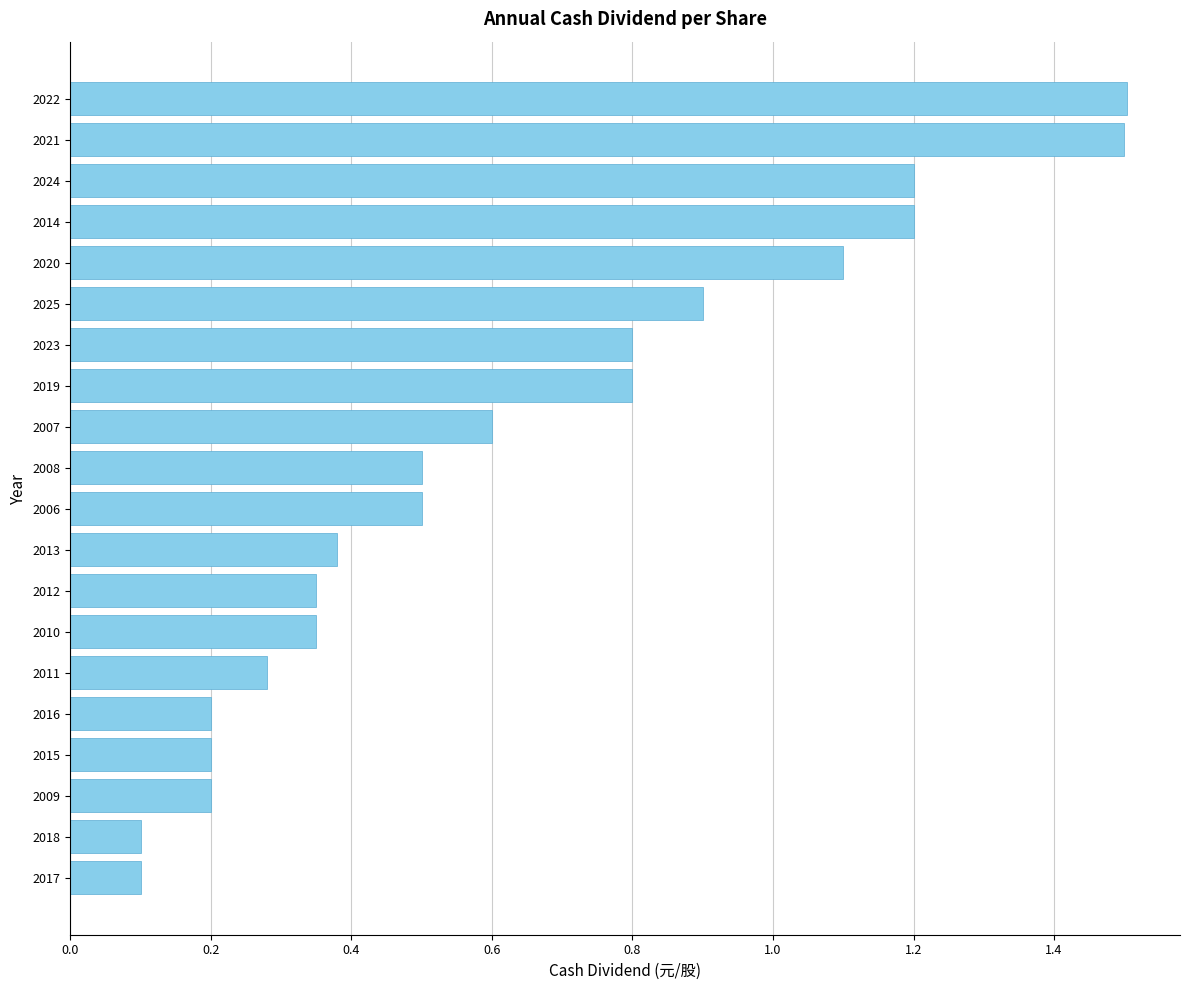

Approximately how many times larger is the value at 2022 compared to 2014?

1.3